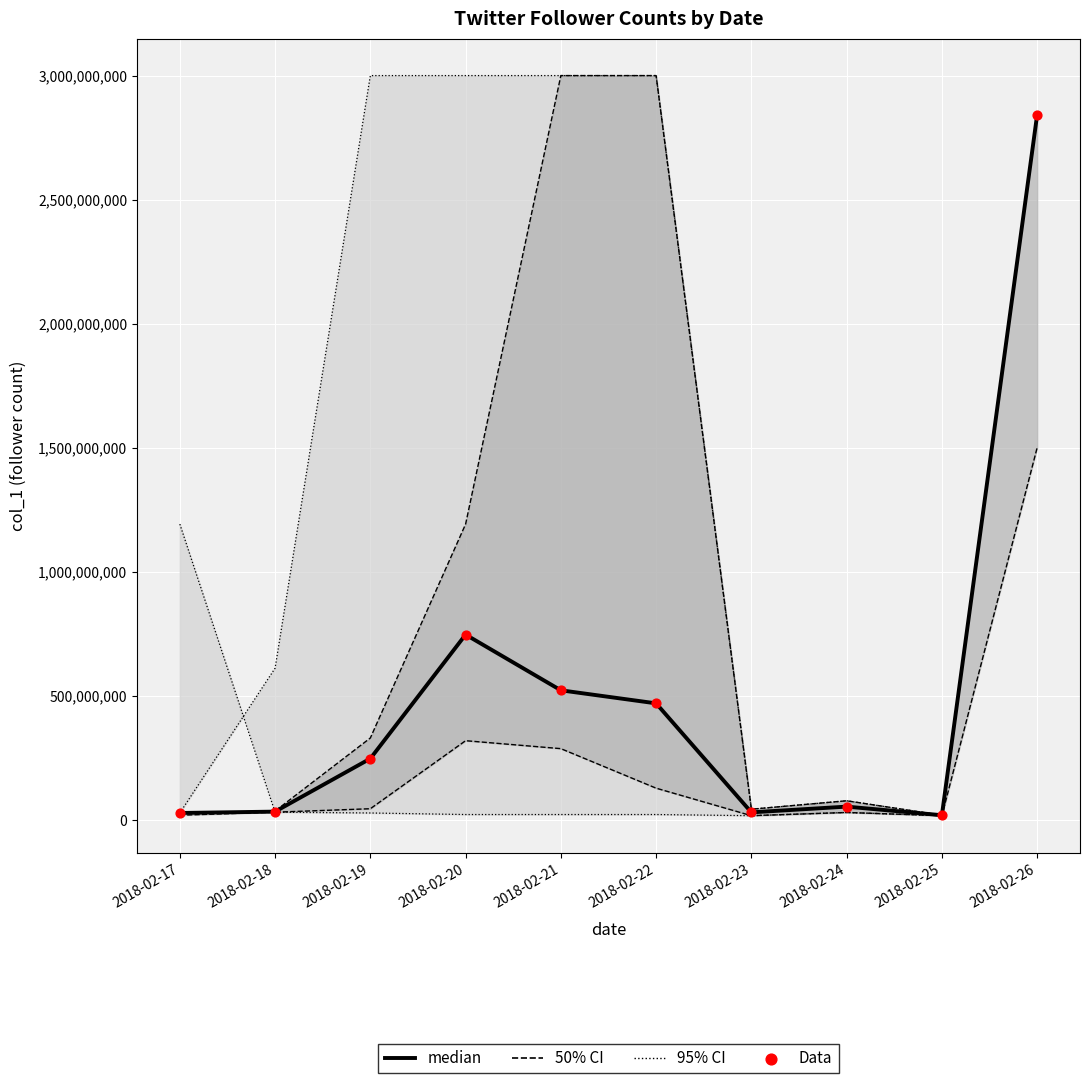

What is the change in value from 2018-02-18 to 2018-02-22?

+436334814